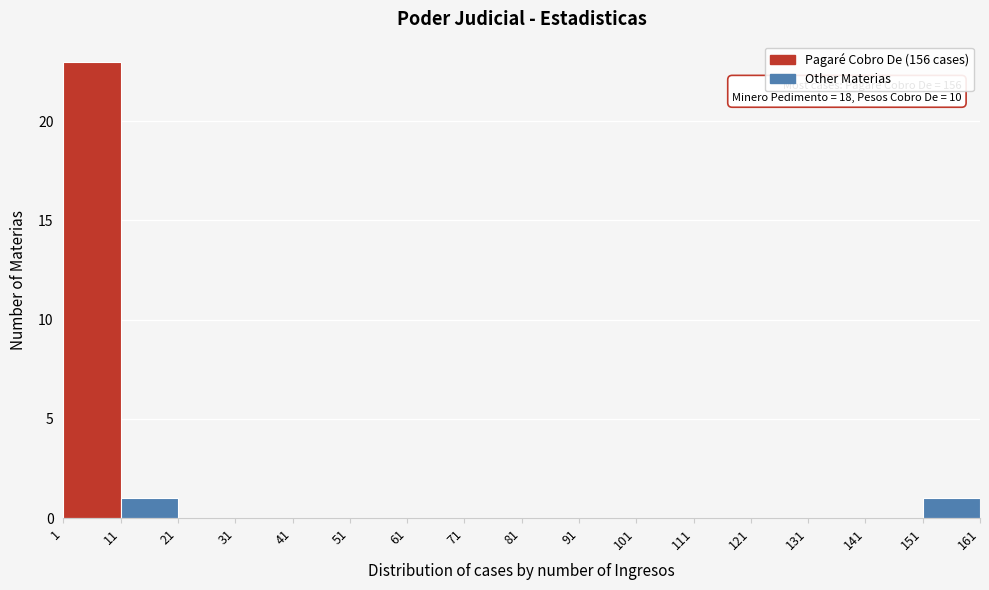

Over which range of the x-axis is the bar tallest?

1 to 11